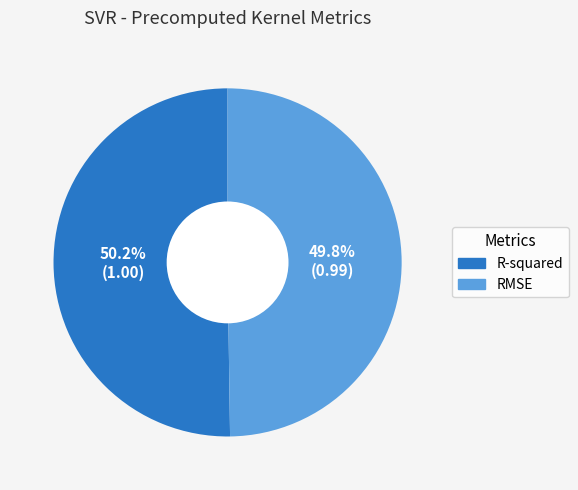

Does any single category account for the majority?

Yes